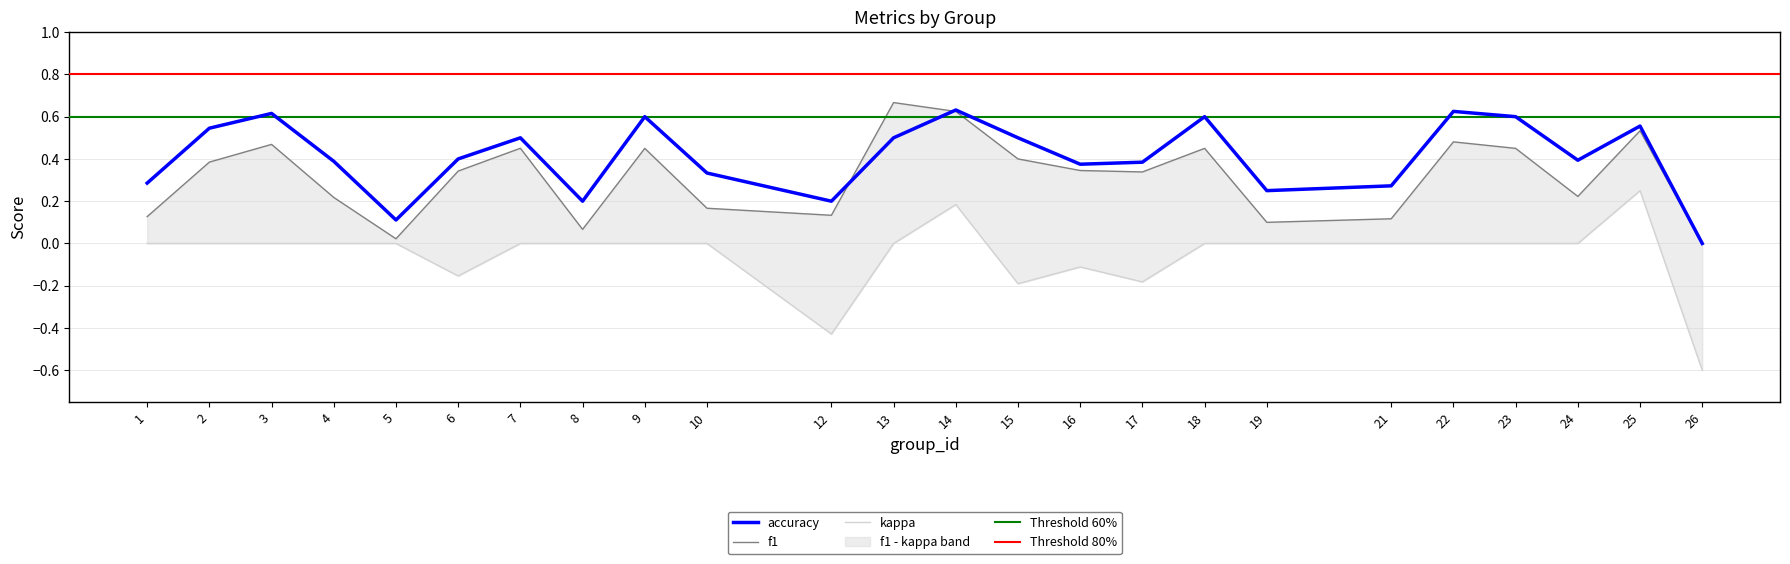

Which series has the largest range (max minus min)?

kappa